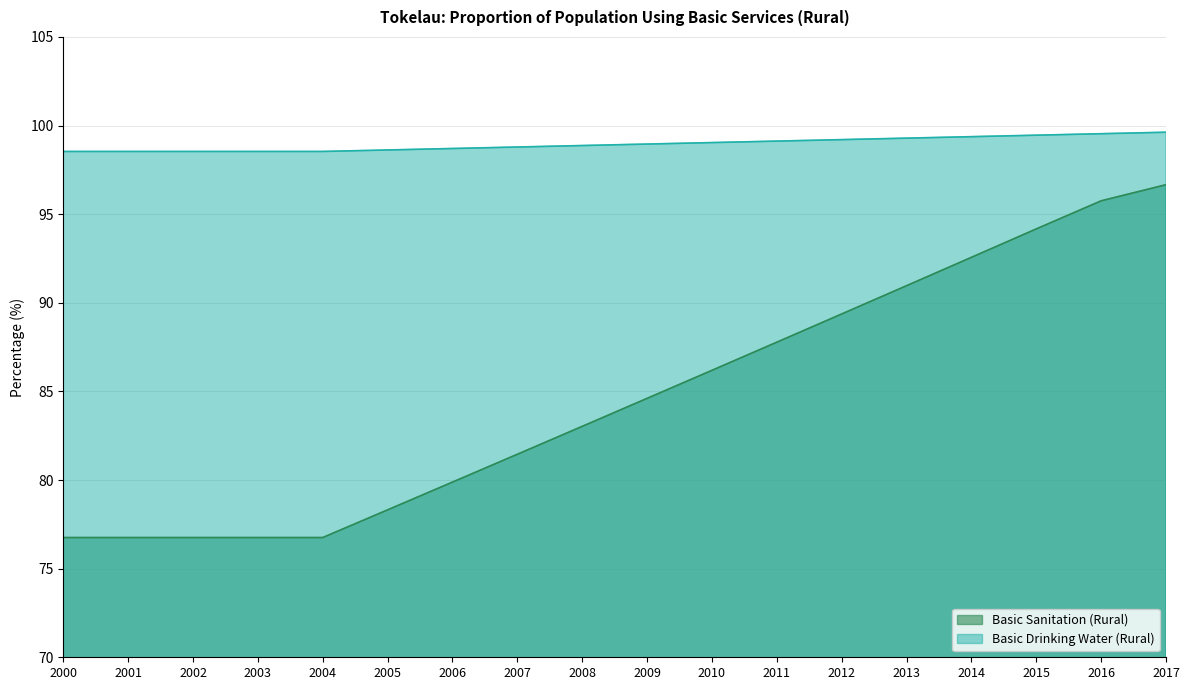

What are all the series names shown in the legend?

Basic Sanitation (Rural), Basic Drinking Water (Rural)